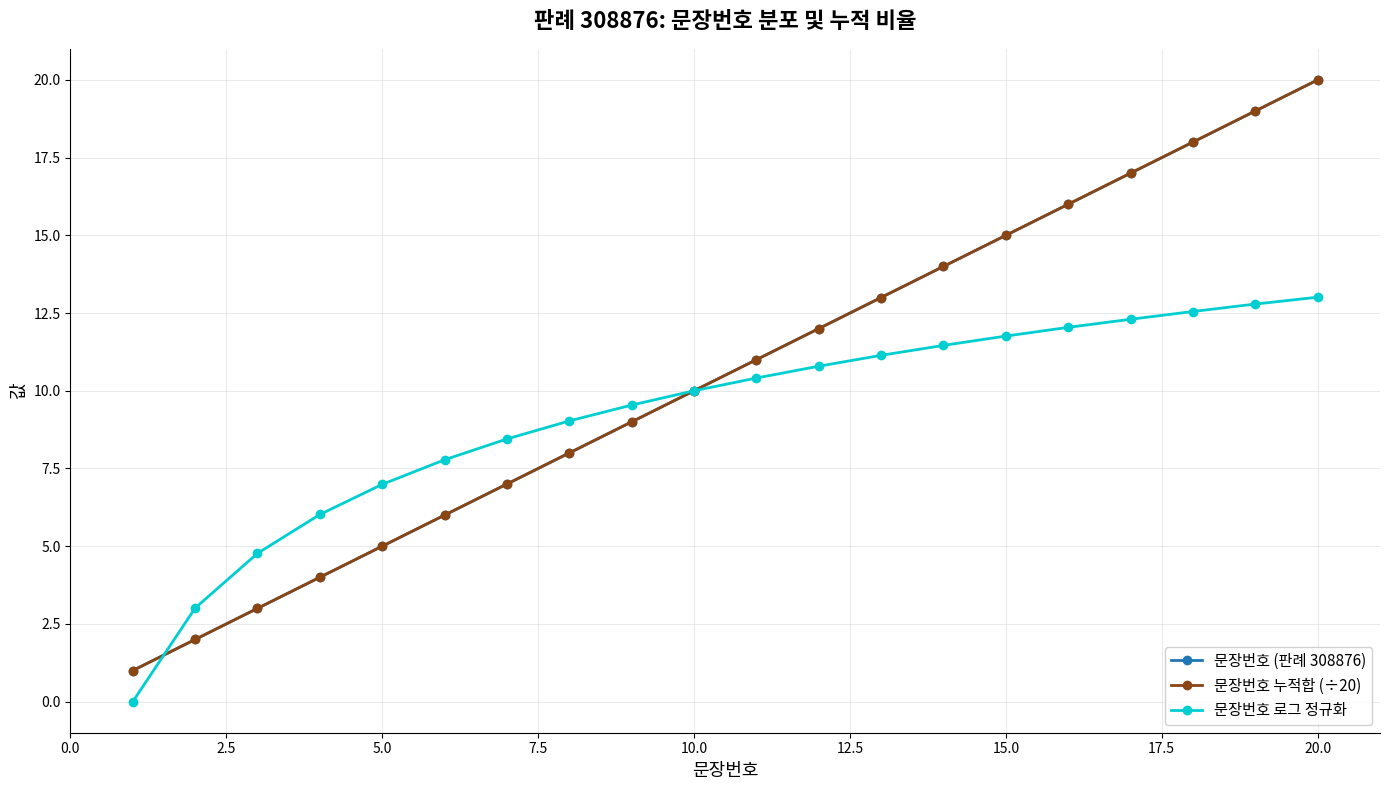

Does the chart have visible grid lines?

Yes